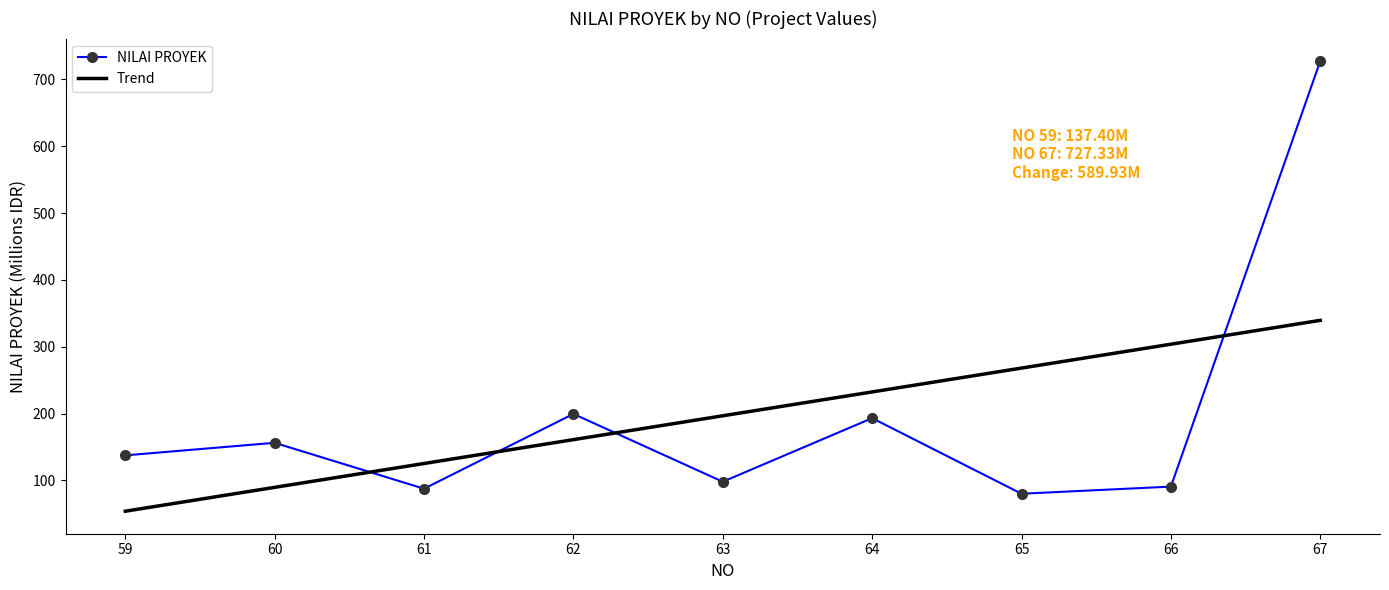

Reading right to left, extract all data points from this chart.

727.3	90.6	80.0	193.1	97.9	199.4	87.5	156.2	137.4